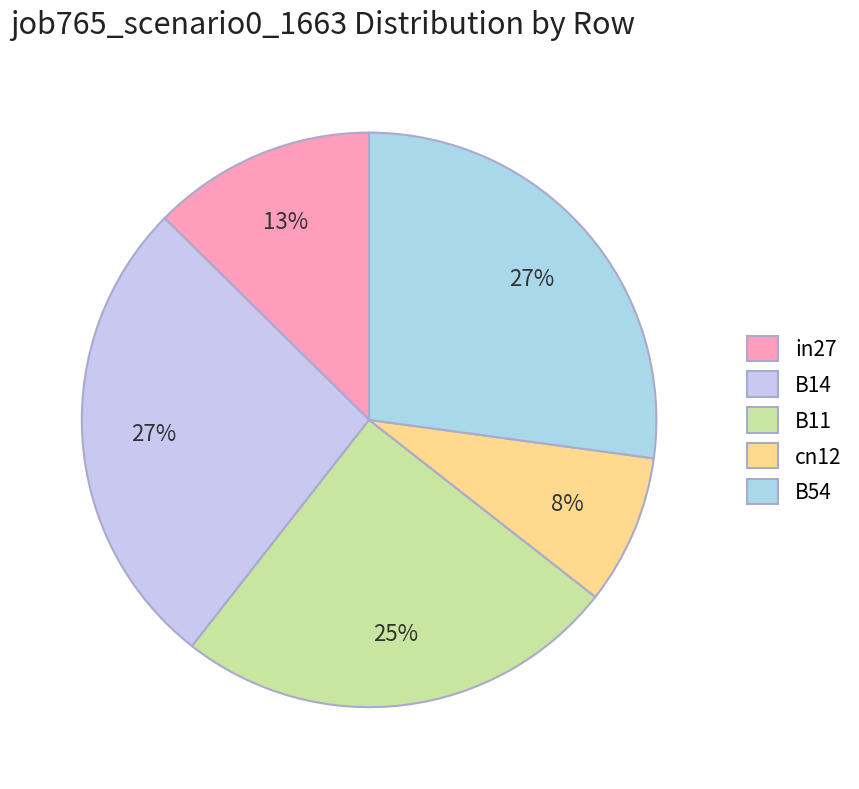

Is there a majority slice in this chart?

No